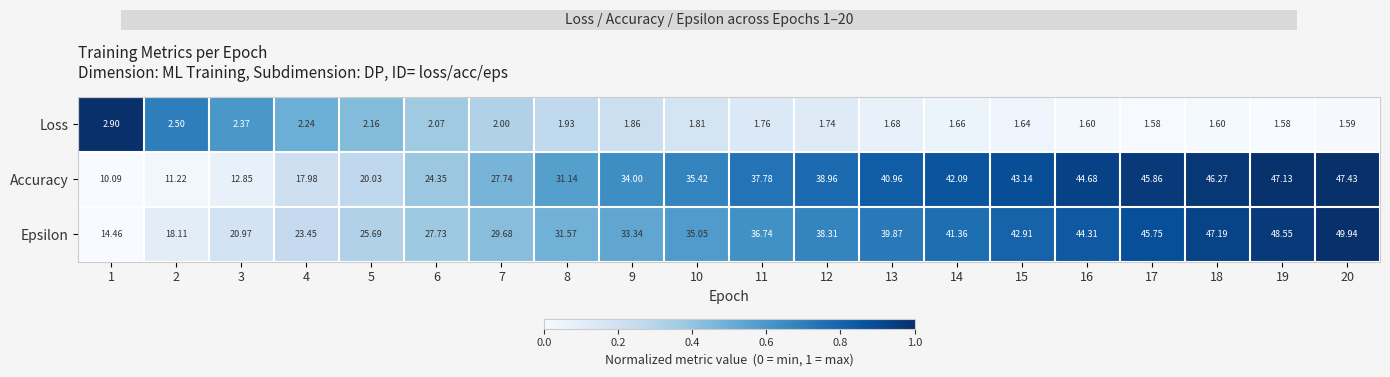

Which series has the largest total across all categories?

Epsilon